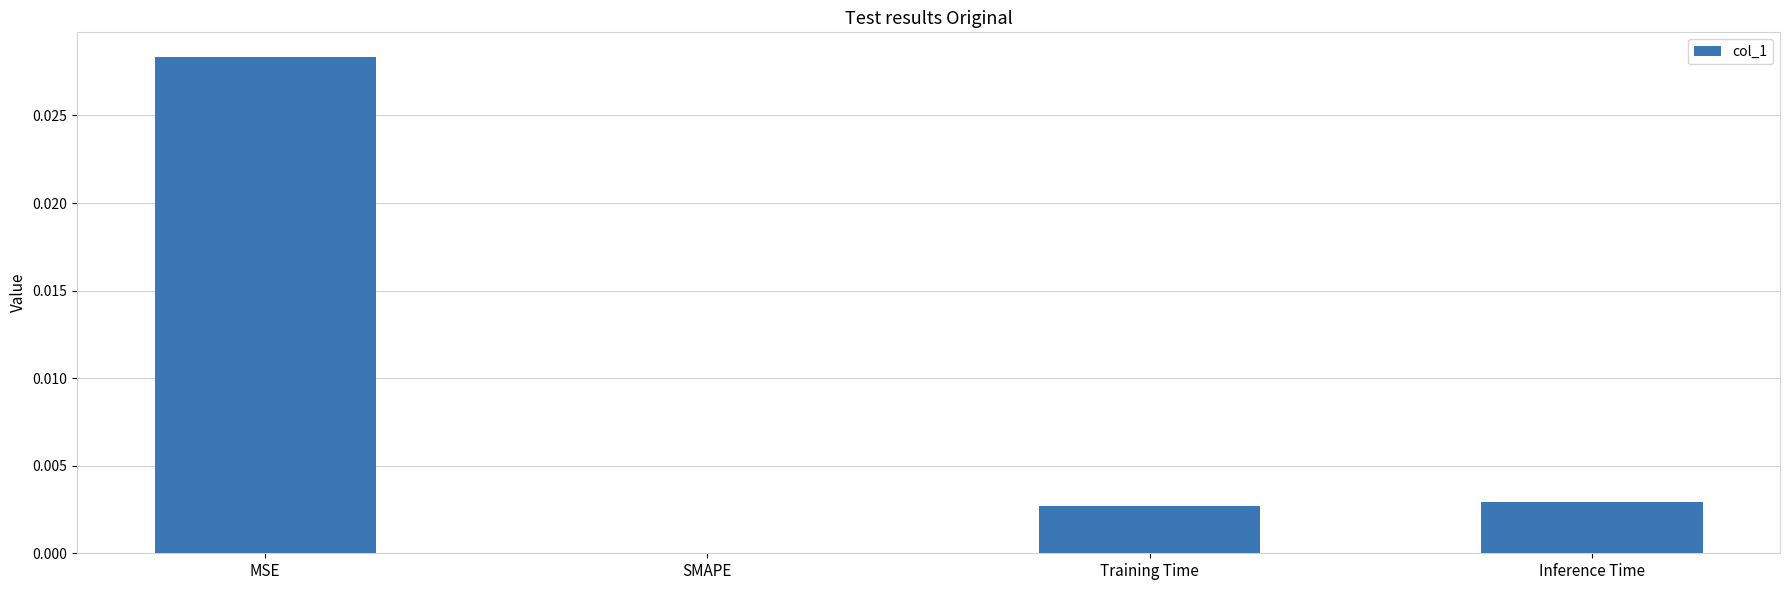

Does the chart contain stacked bars?

No